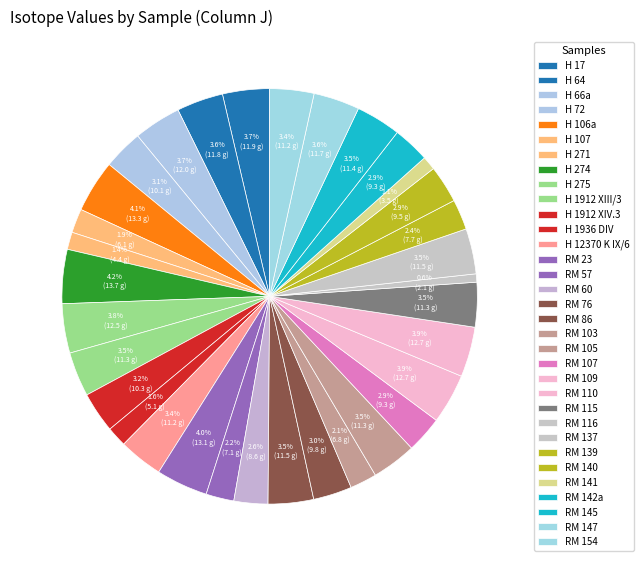

How many slices are in this pie chart?

33